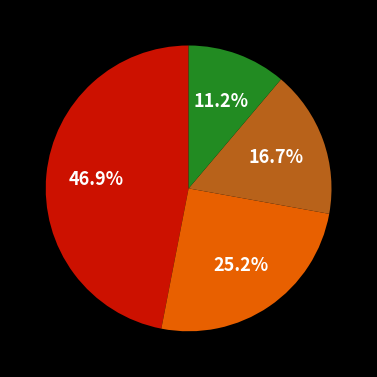

How many slices are in this pie chart?

4